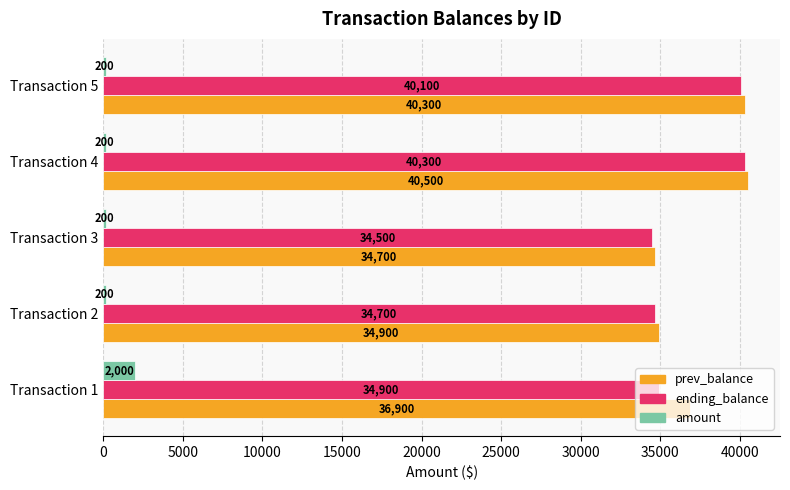

What is the minimum value for amount?

200